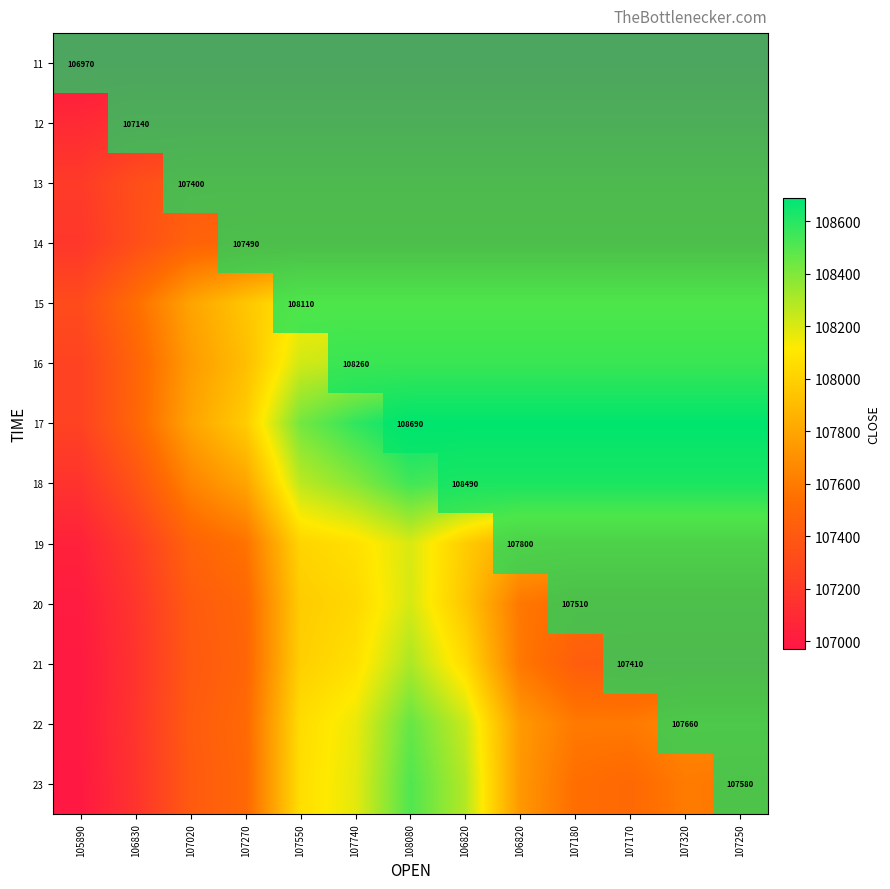

At which label does 17 reach its minimum?

105890